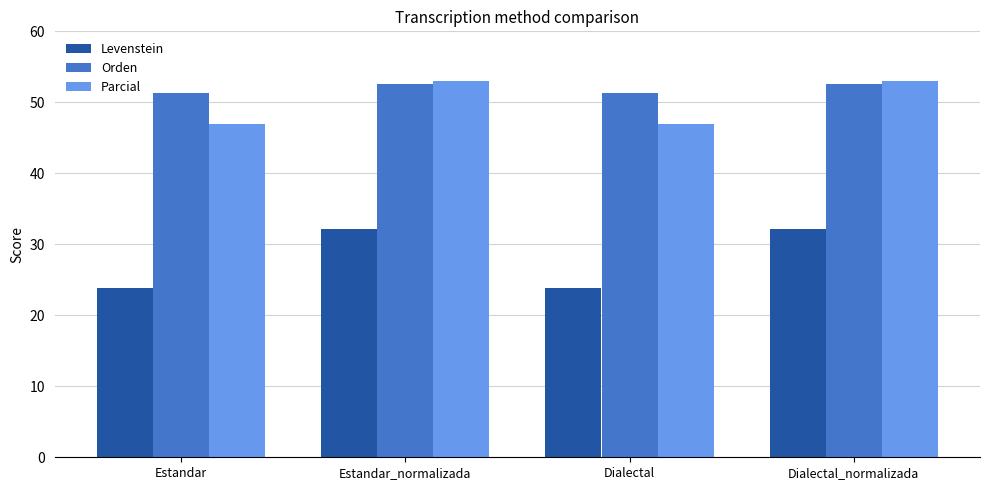

How many groups of bars are there?

4